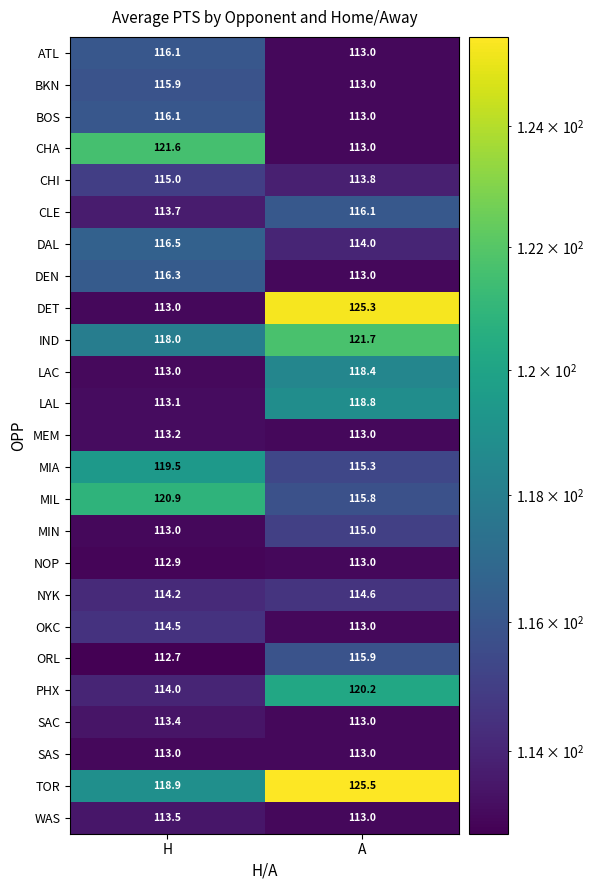

Rank the categories by IND value from highest to lowest.

A, H